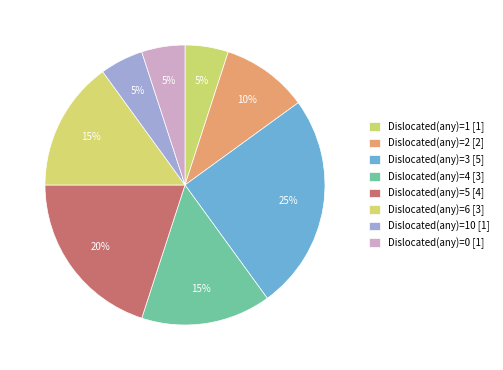

How many segments does this pie chart have?

8